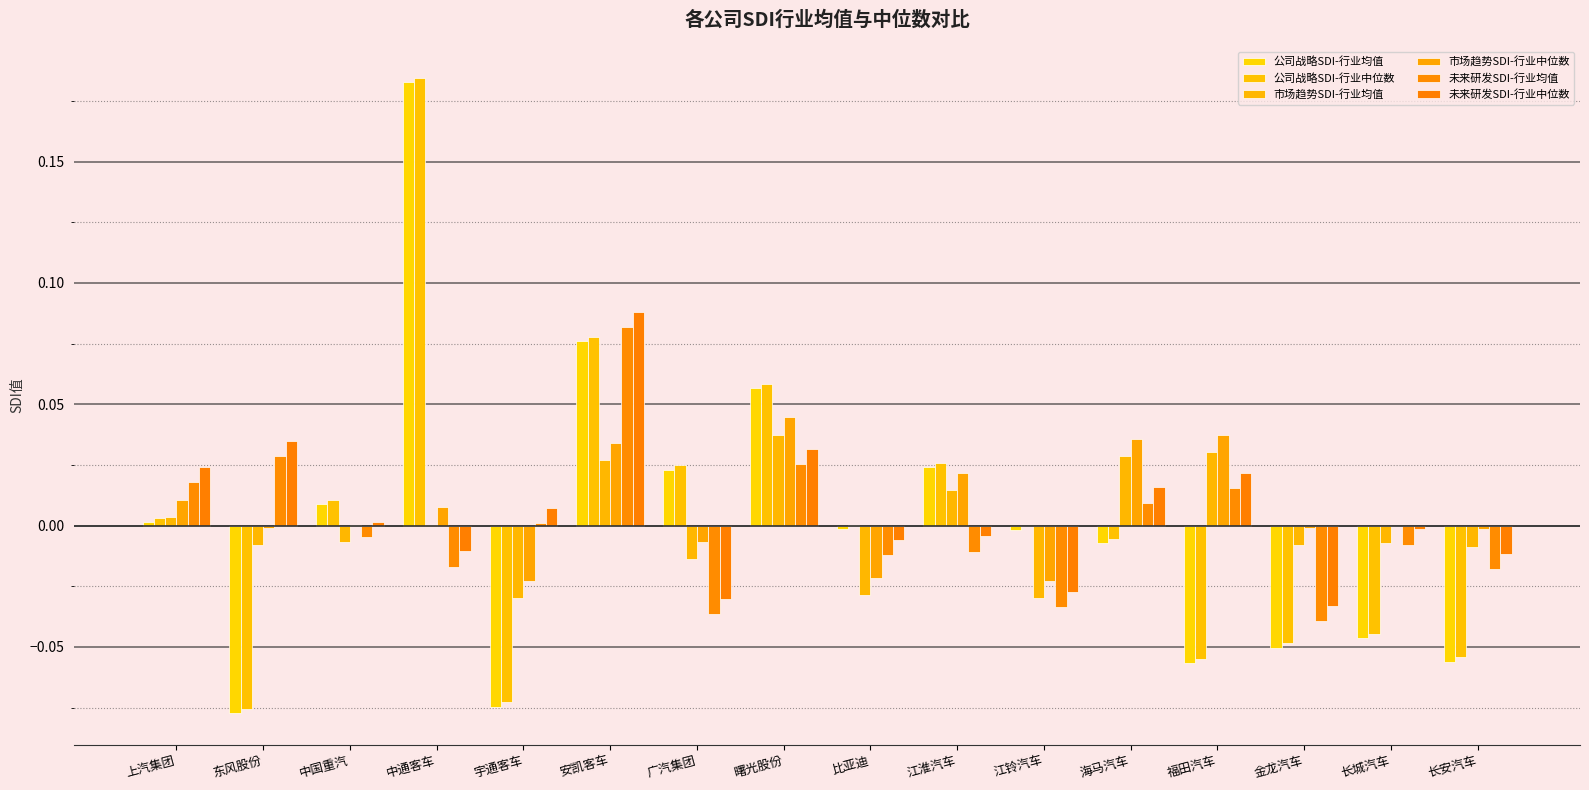

Which series has the largest total across all categories?

市场趋势SDI-行业中位数